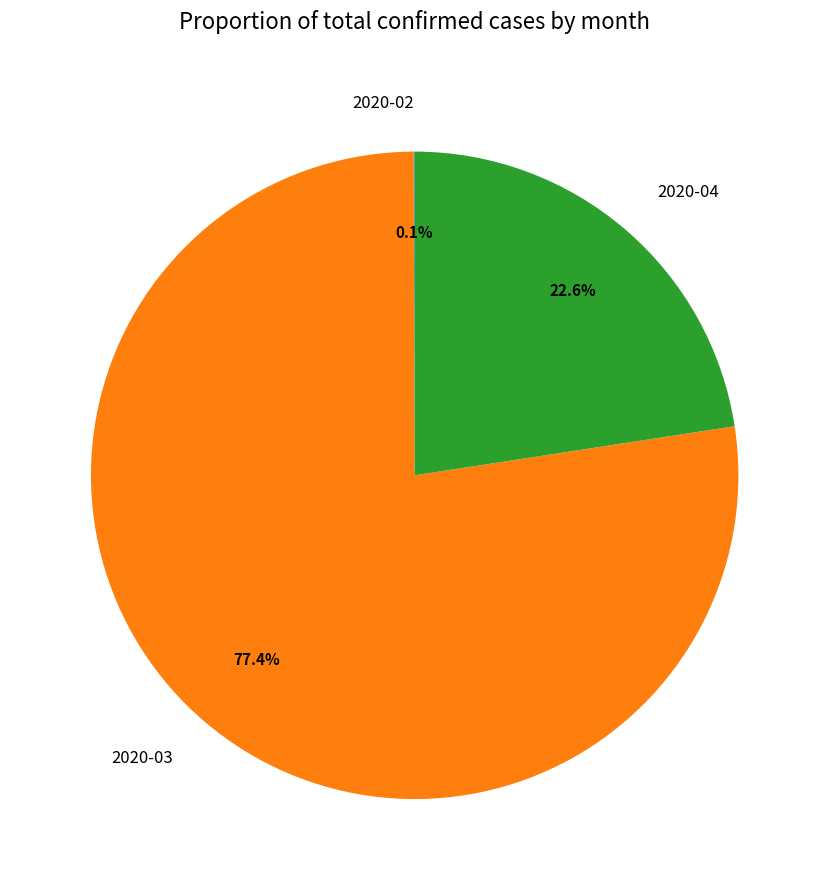

To the nearest percent, what is the difference between the largest and smallest slice percentages?

77%